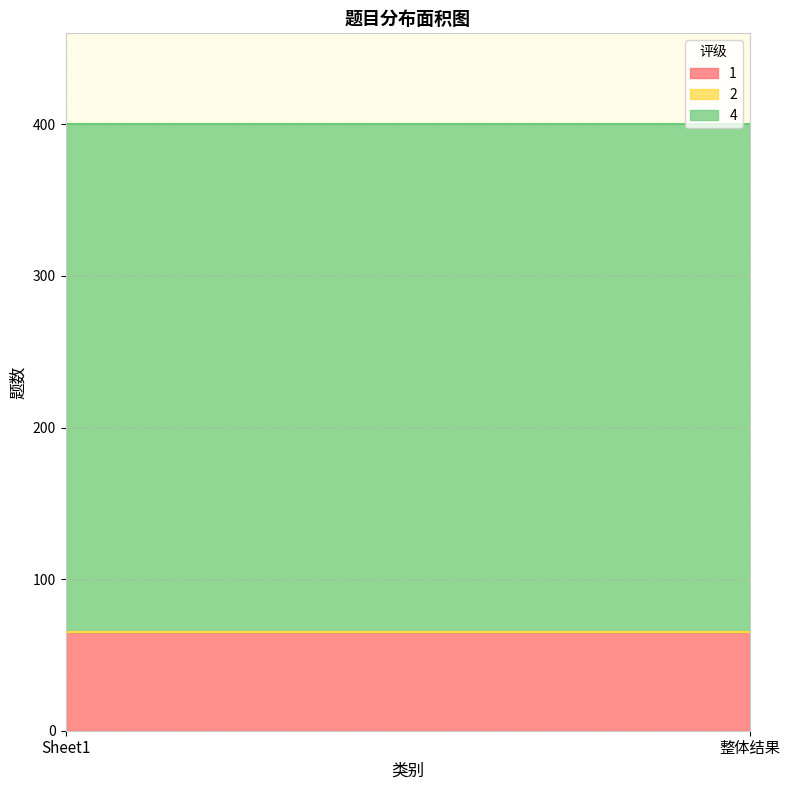

Is the value of 4 at 整体结果 greater than the value of 2 at 整体结果?

Yes